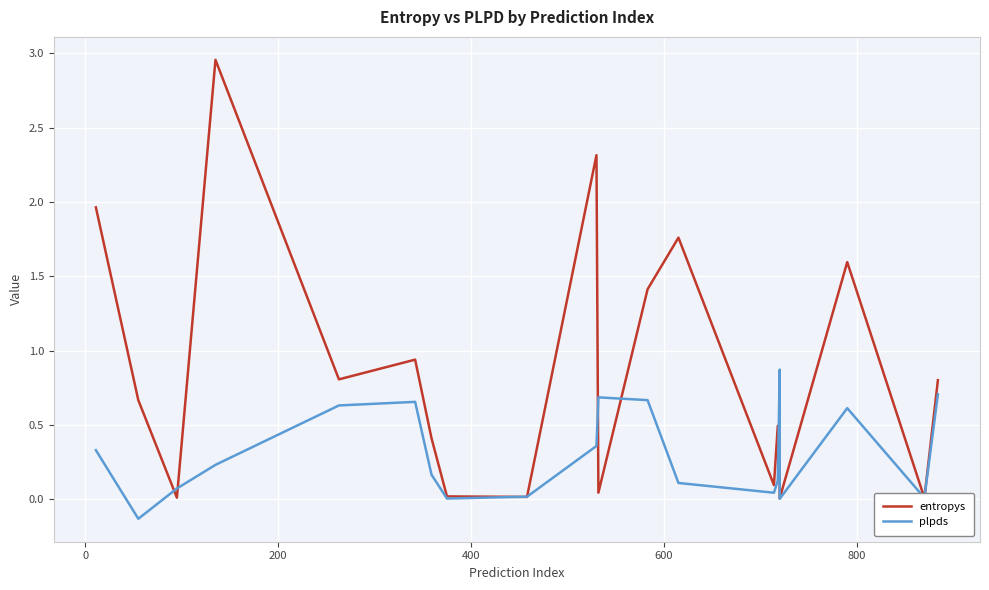

Which series ends up on top after the final intersection of plpds and entropys?

entropys